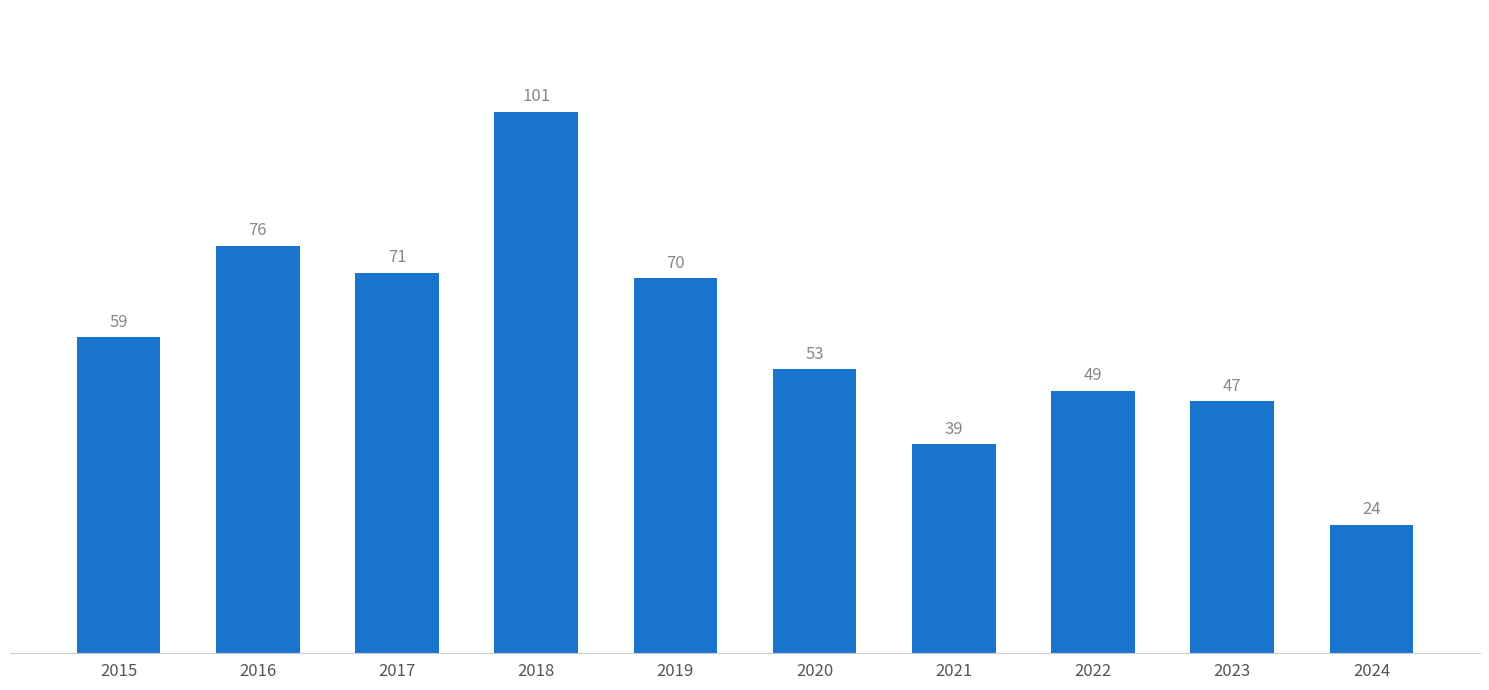

What is the approximate value at 2019, to the nearest 5?

70